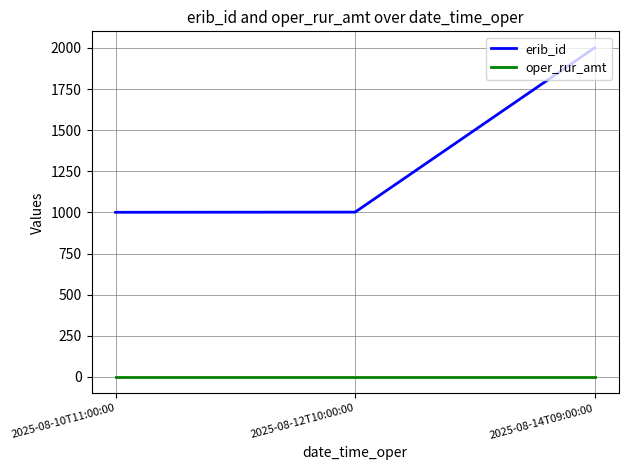

Which category has the highest value in the erib_id series?

2025-08-14T09:00:00